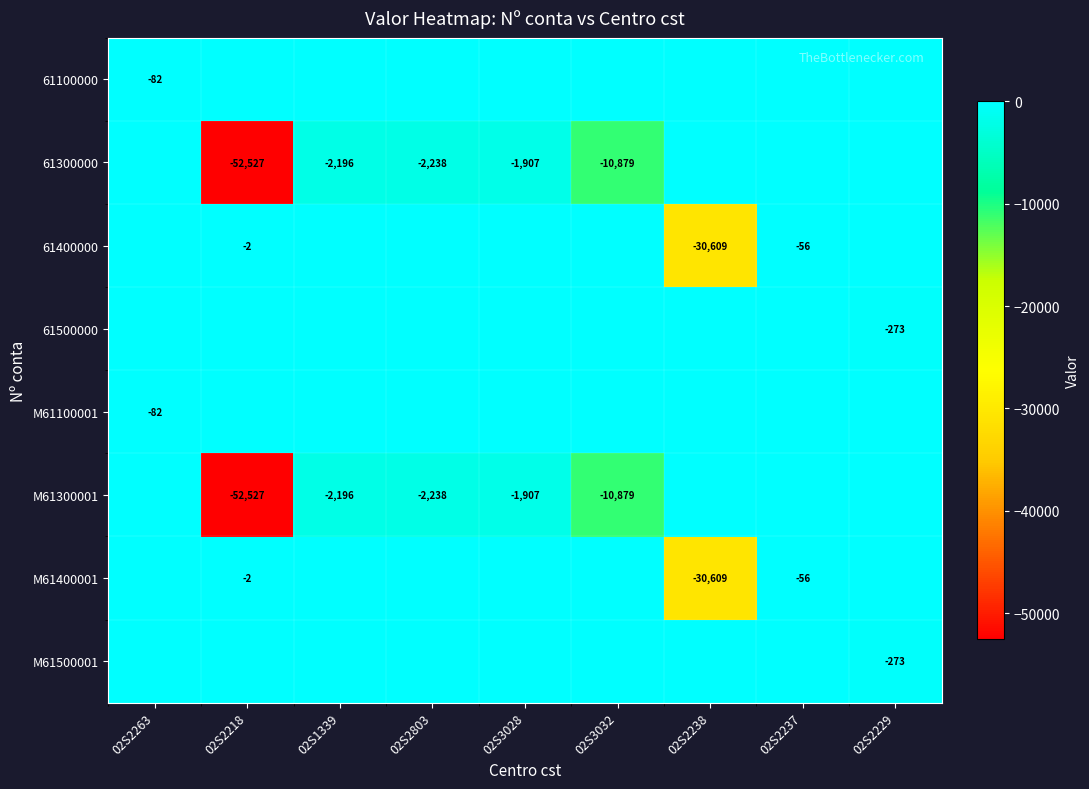

What is the smallest value displayed?

-52527.2